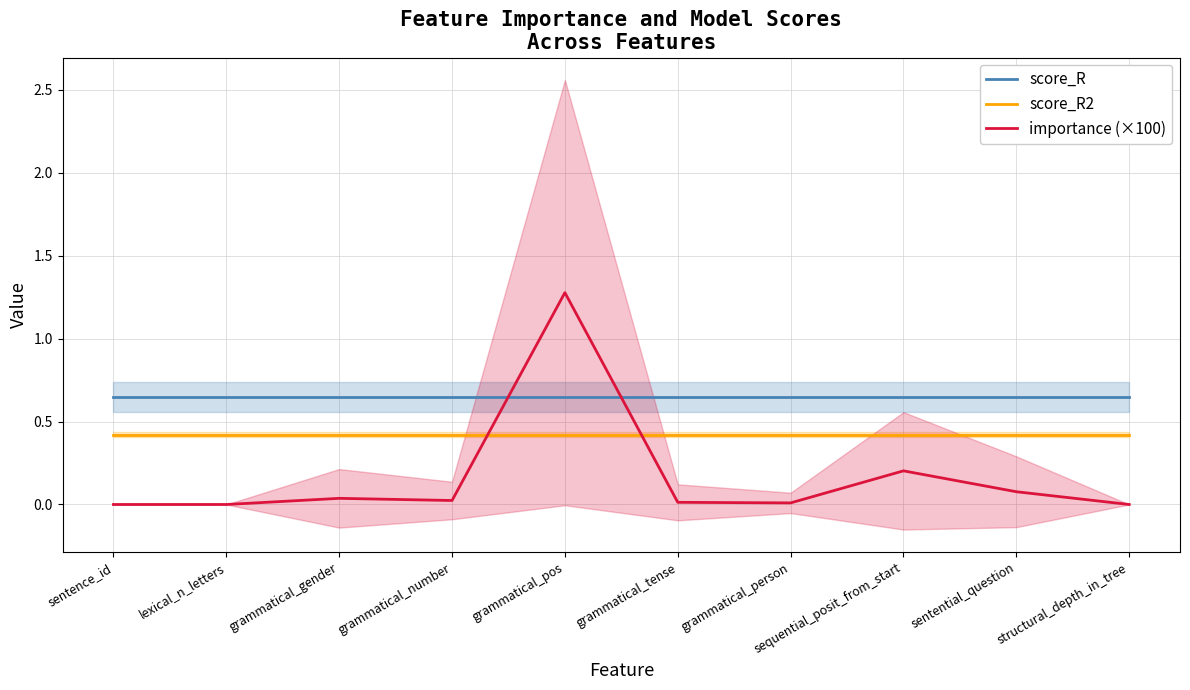

Which series has the largest total across all categories?

score_R